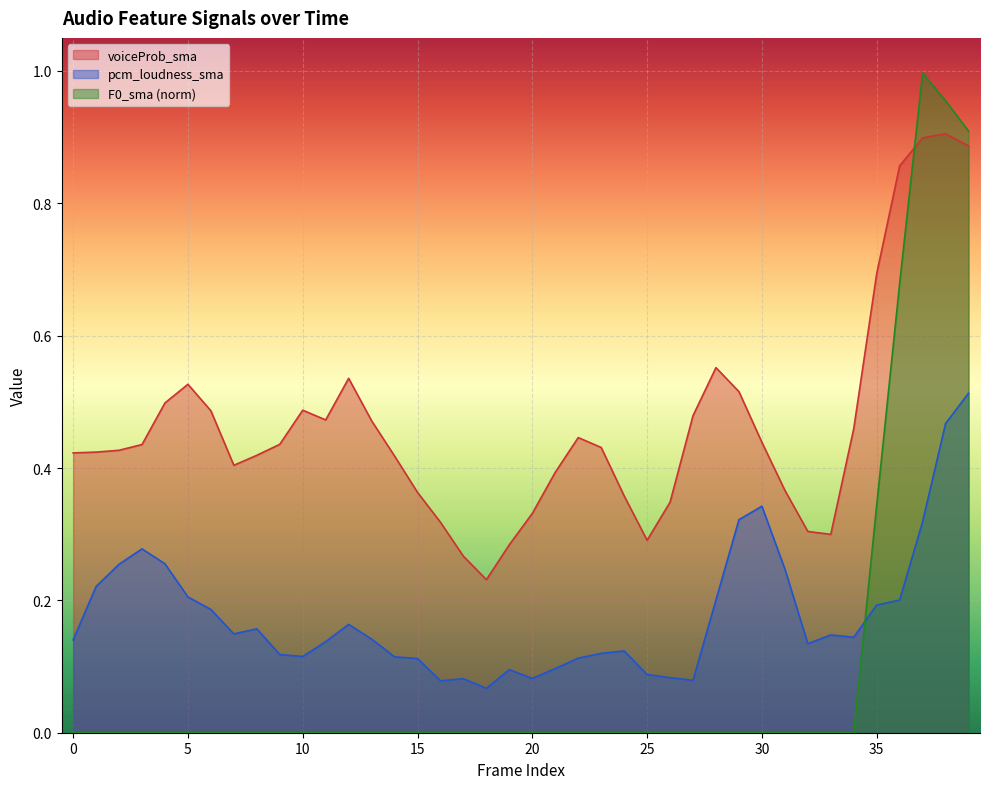

Reading left to right, what are all the values shown in this chart?

voiceProb_sma: 0=0.4	1=0.4	2=0.4	3=0.4	4=0.5	5=0.5	6=0.5	7=0.4	8=0.4	9=0.4	10=0.5	11=0.5	12=0.5	13=0.5	14=0.4	15=0.4	16=0.3	17=0.3	18=0.2	19=0.3	20=0.3	21=0.4	22=0.4	23=0.4	24=0.4	25=0.3	26=0.3	27=0.5	28=0.6	29=0.5	30=0.4	31=0.4	32=0.3	33=0.3	34=0.5	35=0.7	36=0.9	37=0.9	38=0.9	39=0.9
pcm_loudness_sma: 0=0.1	1=0.2	2=0.3	3=0.3	4=0.3	5=0.2	6=0.2	7=0.1	8=0.2	9=0.1	10=0.1	11=0.1	12=0.2	13=0.1	14=0.1	15=0.1	16=0.1	17=0.1	18=0.1	19=0.1	20=0.1	21=0.1	22=0.1	23=0.1	24=0.1	25=0.1	26=0.1	27=0.1	28=0.2	29=0.3	30=0.3	31=0.2	32=0.1	33=0.1	34=0.1	35=0.2	36=0.2	37=0.3	38=0.5	39=0.5
F0_sma_norm: 0=0.0	1=0.0	2=0.0	3=0.0	4=0.0	5=0.0	6=0.0	7=0.0	8=0.0	9=0.0	10=0.0	11=0.0	12=0.0	13=0.0	14=0.0	15=0.0	16=0.0	17=0.0	18=0.0	19=0.0	20=0.0	21=0.0	22=0.0	23=0.0	24=0.0	25=0.0	26=0.0	27=0.0	28=0.0	29=0.0	30=0.0	31=0.0	32=0.0	33=0.0	34=0.0	35=0.3	36=0.7	37=1.0	38=1.0	39=0.9